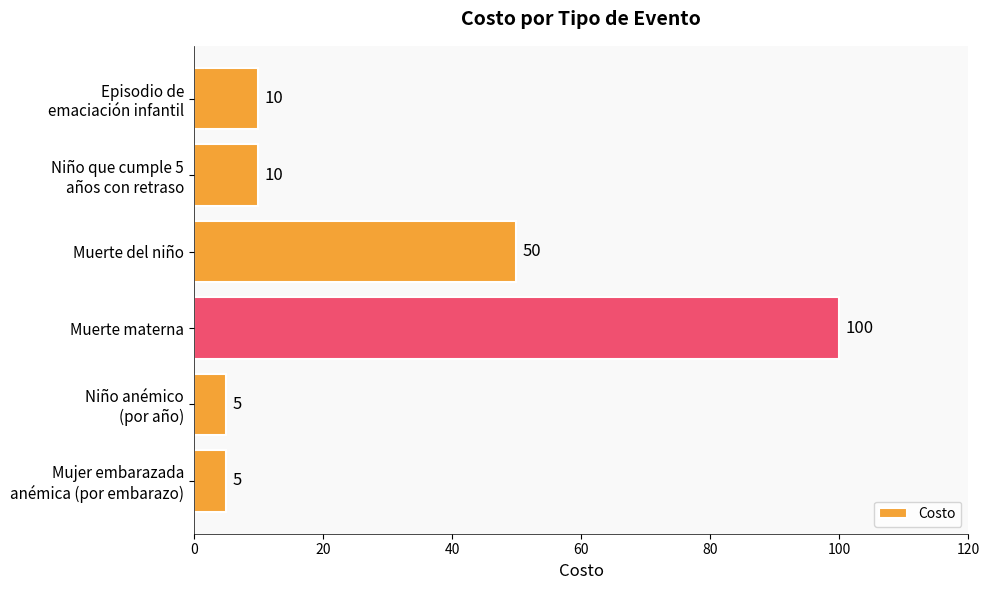

At which label is the value closest to 52?

Muerte del niño